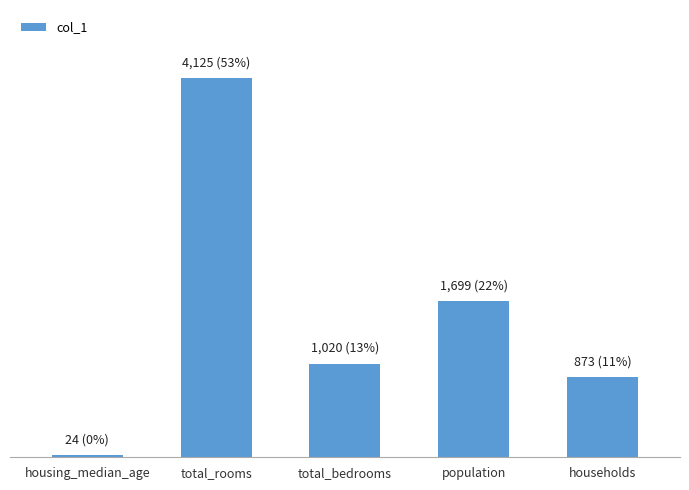

Are the bars horizontal?

No